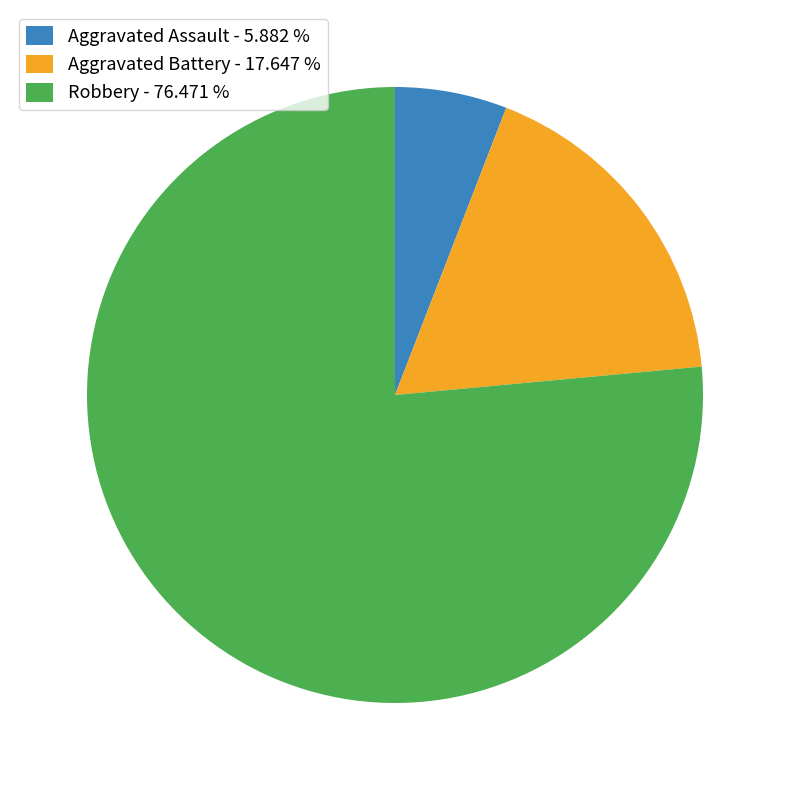

Is Aggravated Assault - 5.882 % the majority of the pie?

No